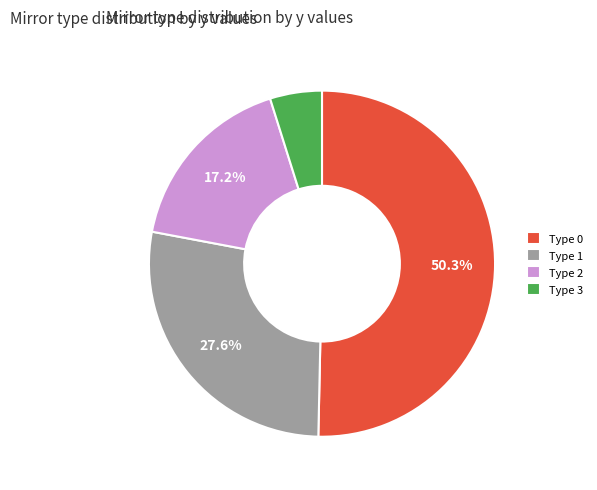

Rank the categories by value from lowest to highest.

Type 3, Type 2, Type 1, Type 0